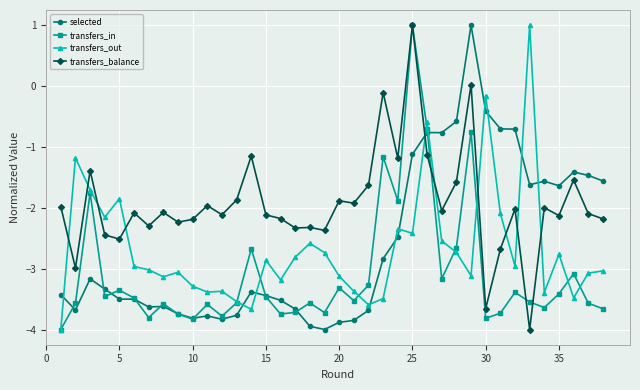

What is the highest value of the selected series?

1.0